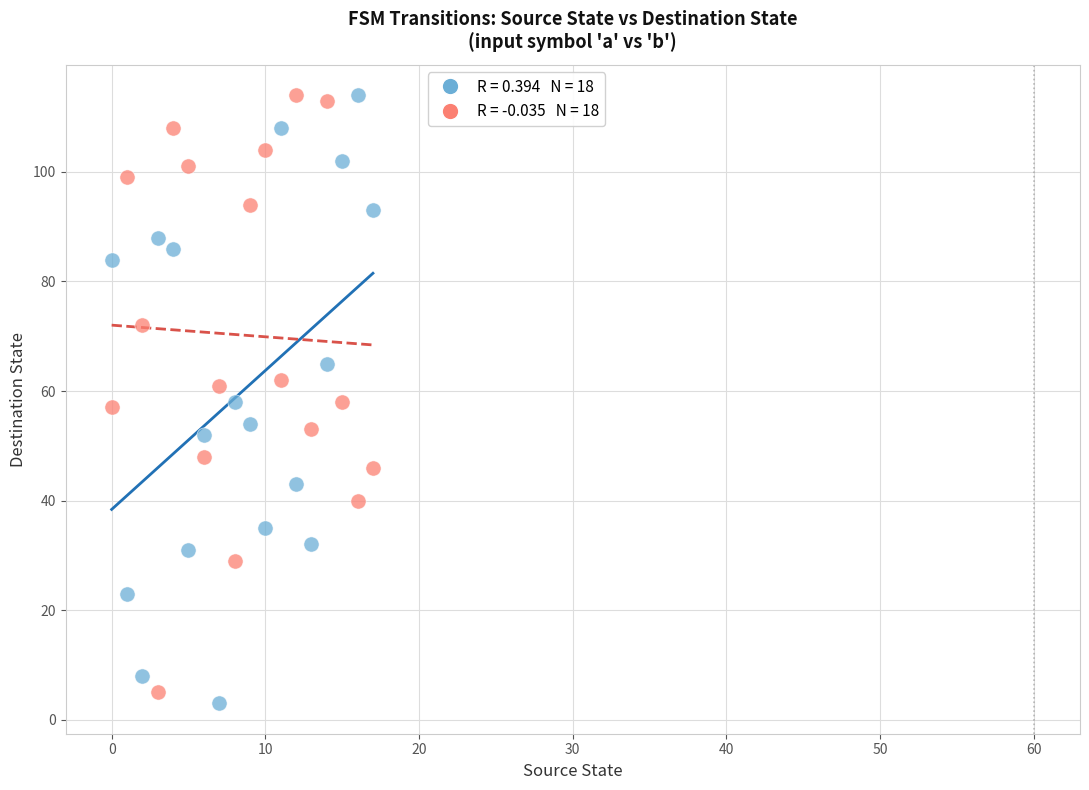

Across all data points, what is the range of Y values (max minus min)?

111